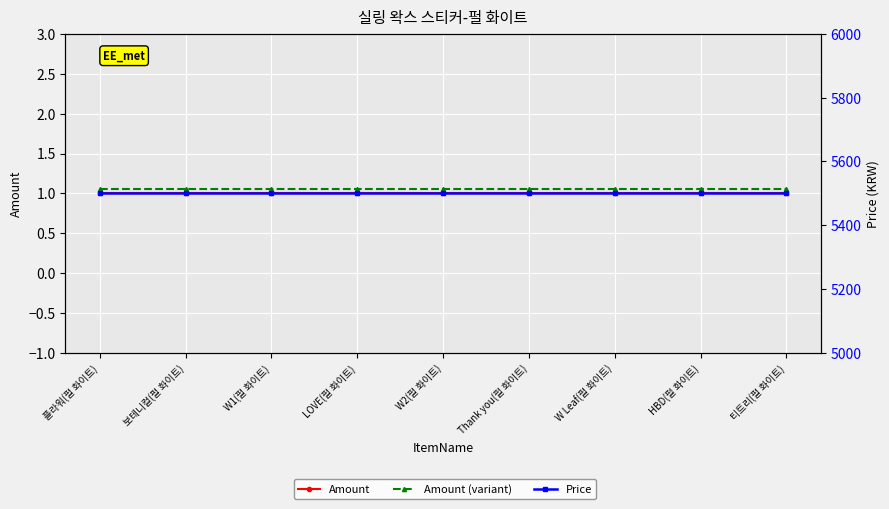

What is the total value across all series at W Leaf(펄 화이트)?

5502.1